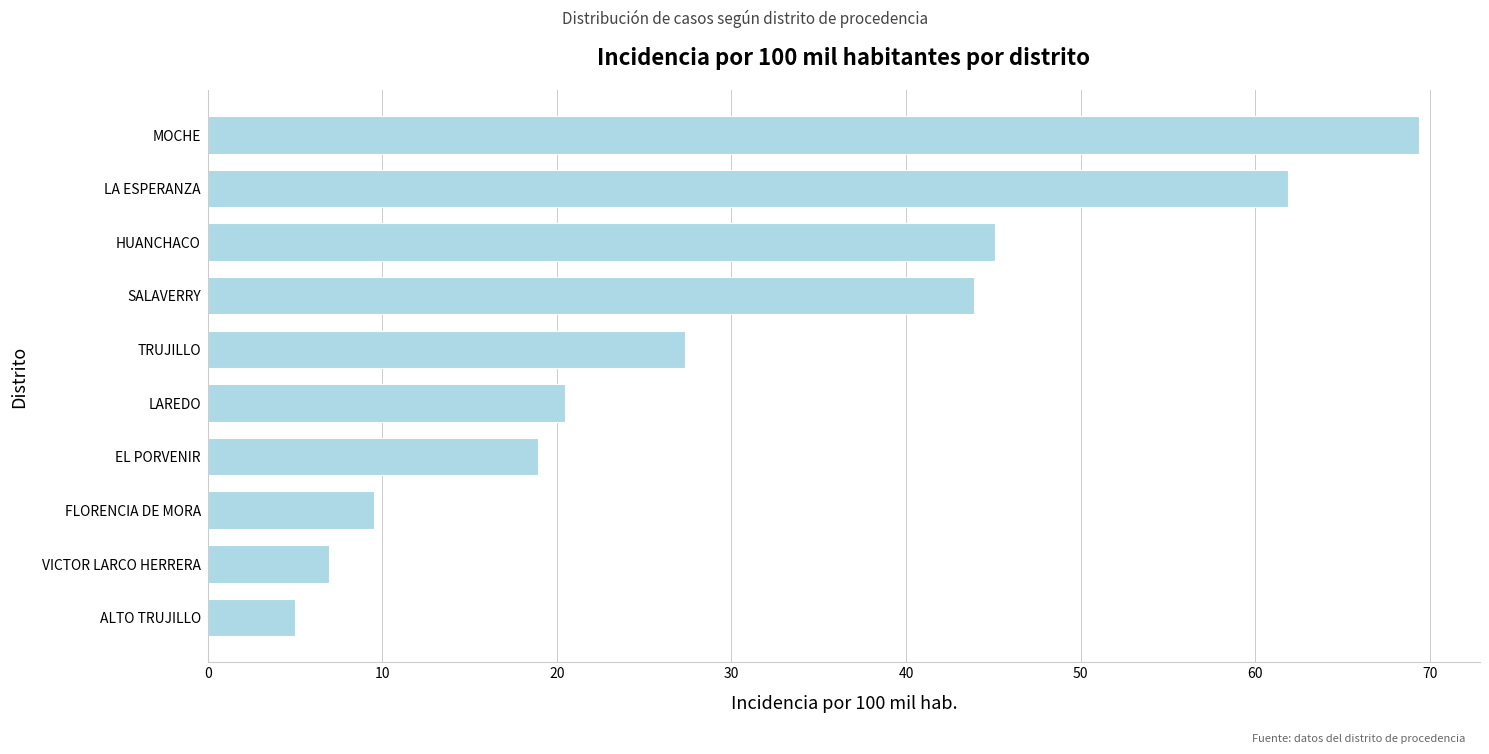

How many bars are there in total?

10